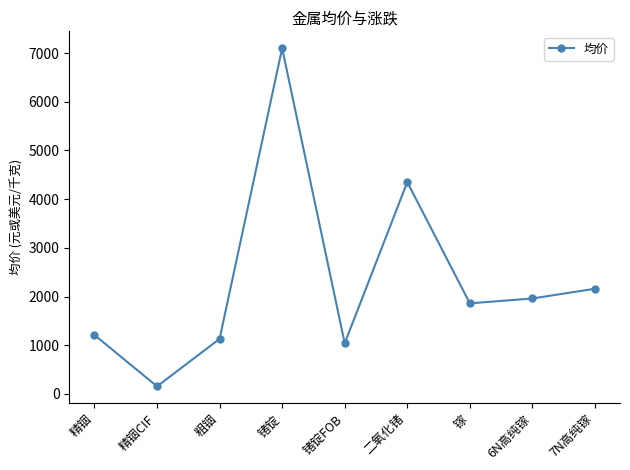

How many interior local valleys (lower than both neighbors) does the data have?

3